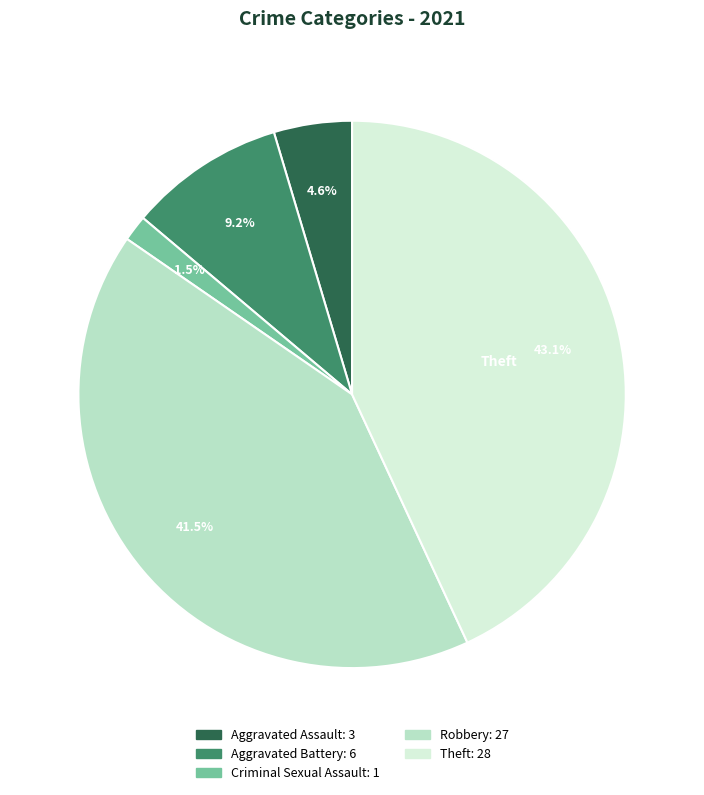

Is there a majority slice in this chart?

No